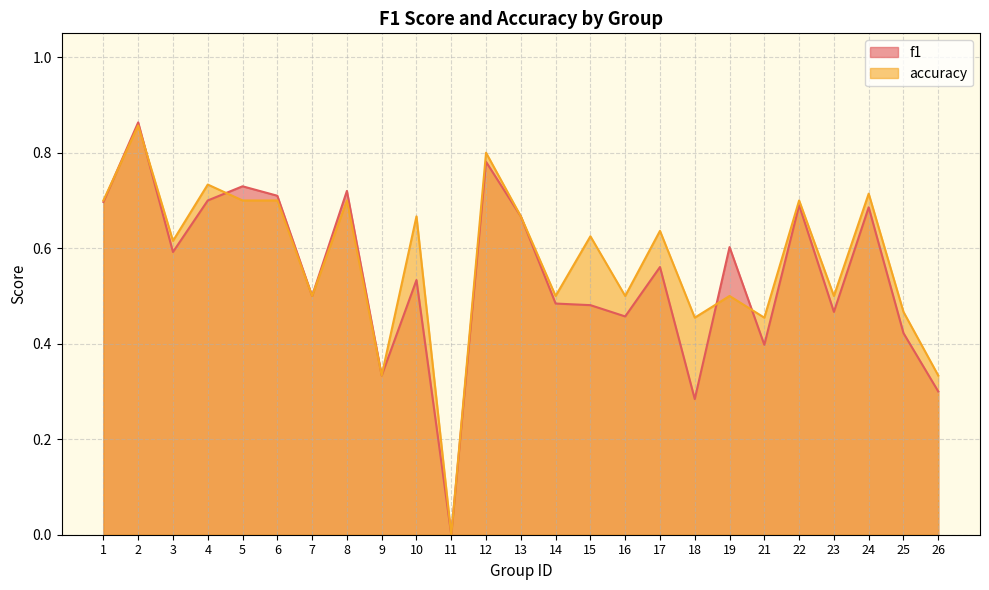

List the labels in order of accuracy value, largest first.

2, 12, 4, 24, 1, 5, 6, 8, 22, 10, 13, 17, 15, 3, 7, 14, 16, 19, 23, 25, 18, 21, 9, 26, 11